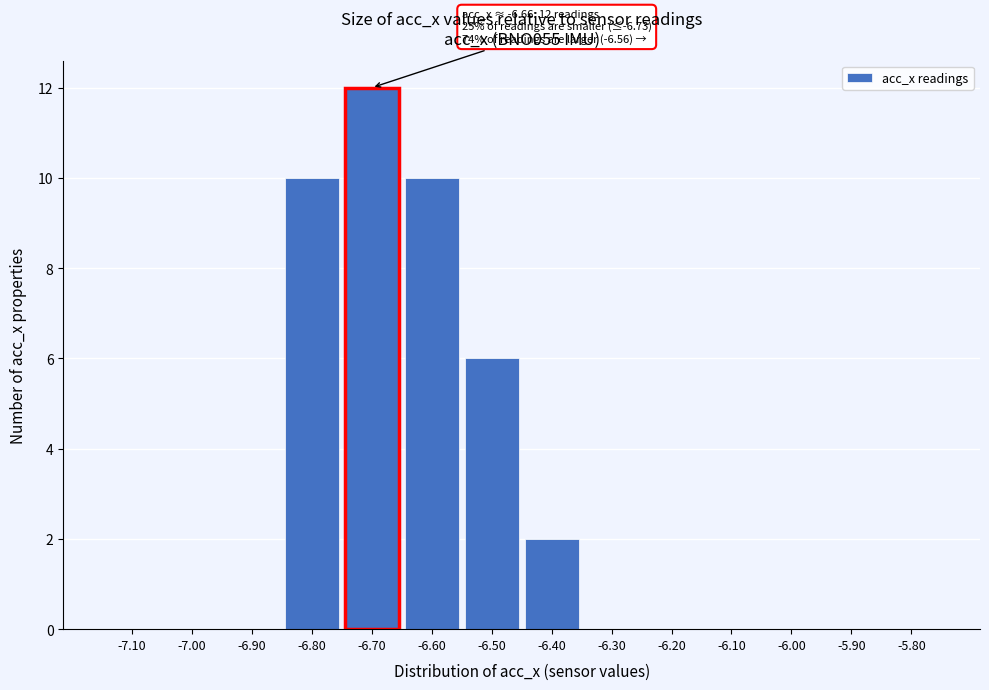

Over which range of the x-axis is the bar tallest?

-6.75 to -6.65